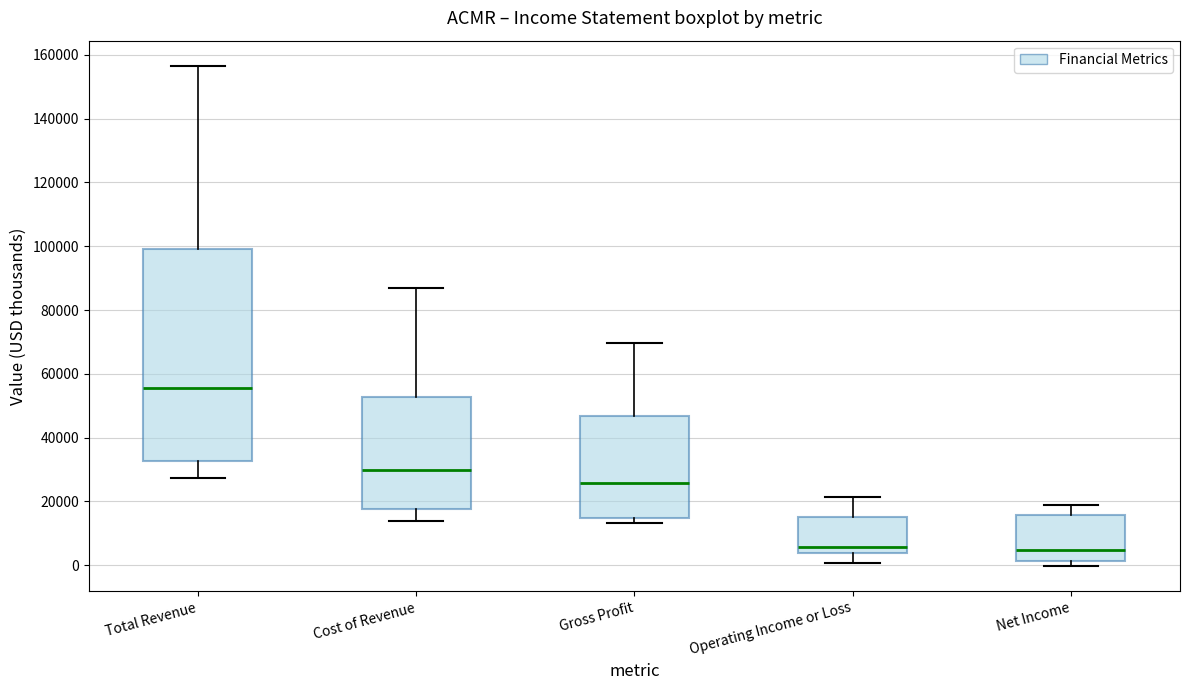

Reading left to right, transcribe this box plot: for each box, give where its median line is, the range the box spans, and where its two whiskers end, as read against the y-axis. The values are not printed on the chart, so give them approximately, as read against the axis.

Total Revenue: median 56000, box 32000 to 100000, whiskers 28000 to 156000
Cost of Revenue: median 30000, box 18000 to 52000, whiskers 14000 to 88000
Gross Profit: median 26000, box 14000 to 46000, whiskers 14000 (just below the box's lower edge) to 70000
Operating Income or Loss: median 6000, box 4000 to 14000, whiskers 0 to 22000
Net Income: median 4000, box 2000 to 16000, whiskers 0 to 18000